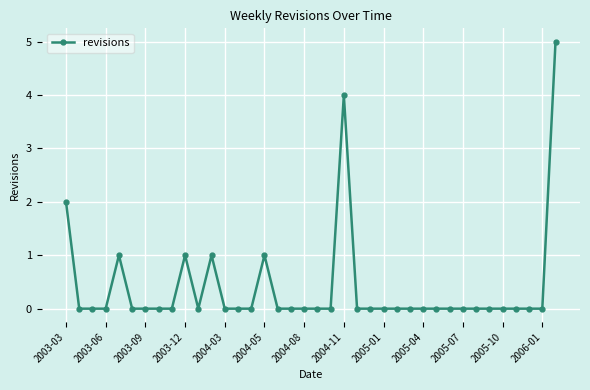

How many values are between 0 and 1?

35